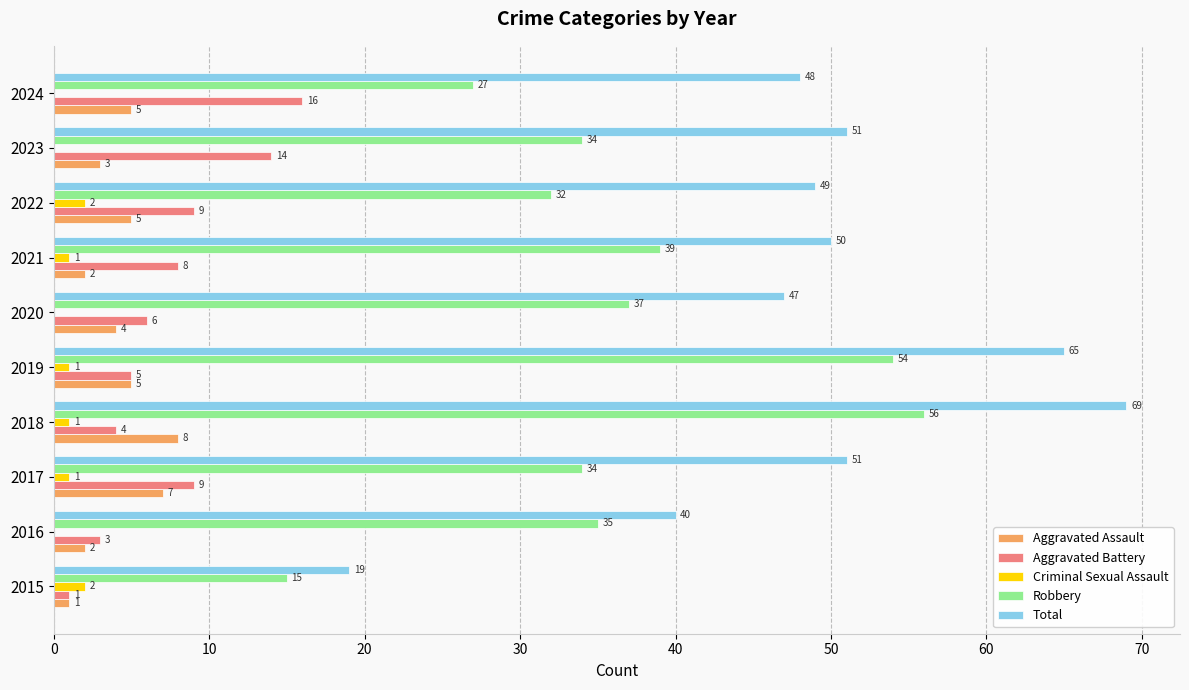

What are all the series names shown in the legend?

Aggravated Assault, Aggravated Battery, Criminal Sexual Assault, Robbery, Total